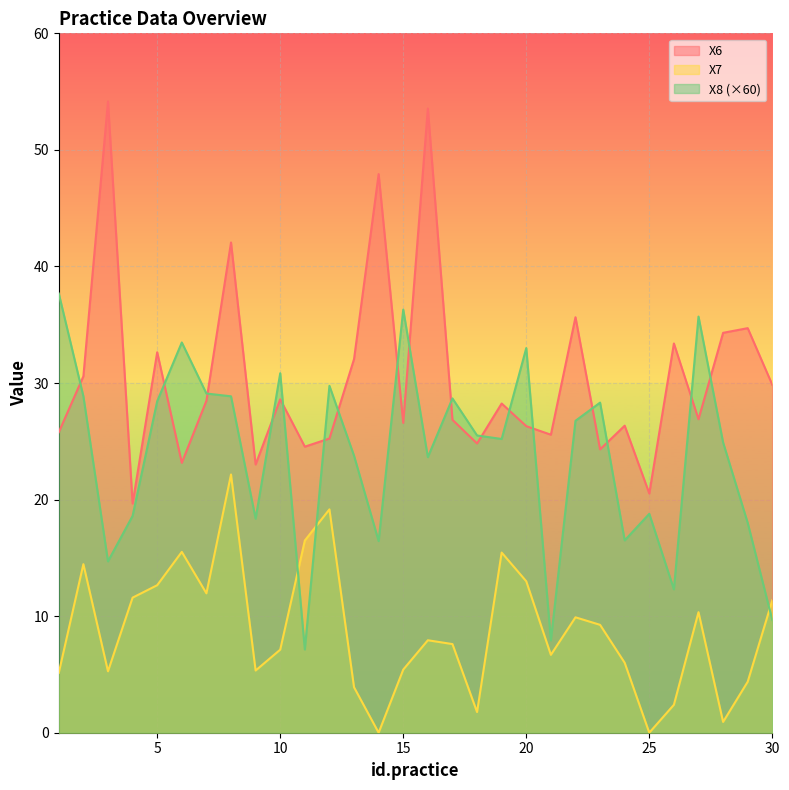

At which category does X8 reach its first local peak?

6